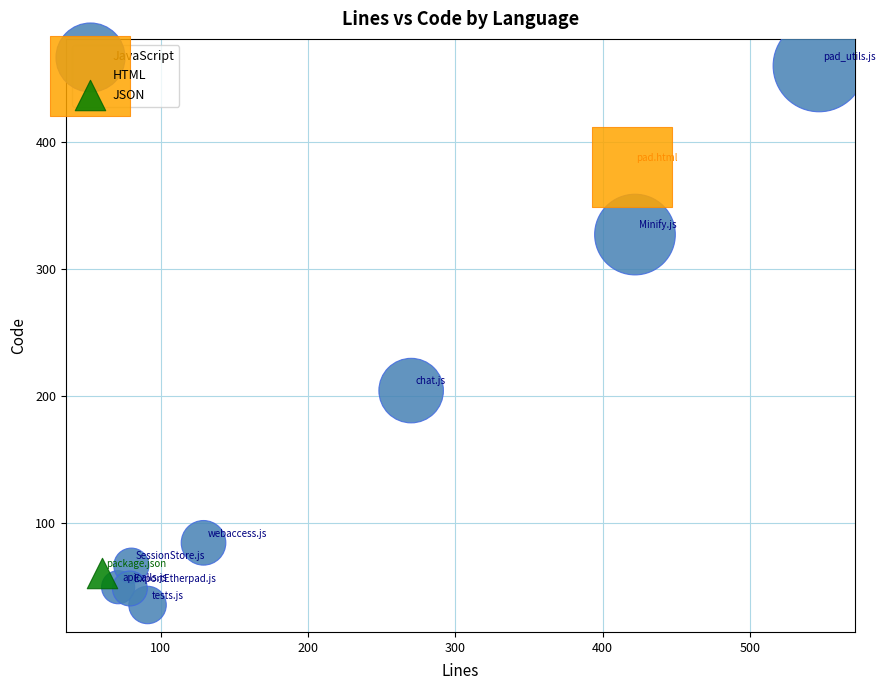

What are all the series names shown in the legend?

JavaScript, HTML, JSON